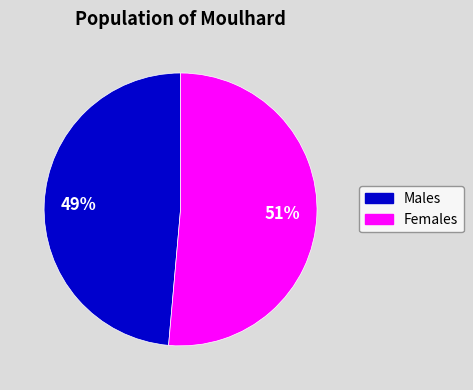

What percentage is the Females slice, to the nearest percent?

51%